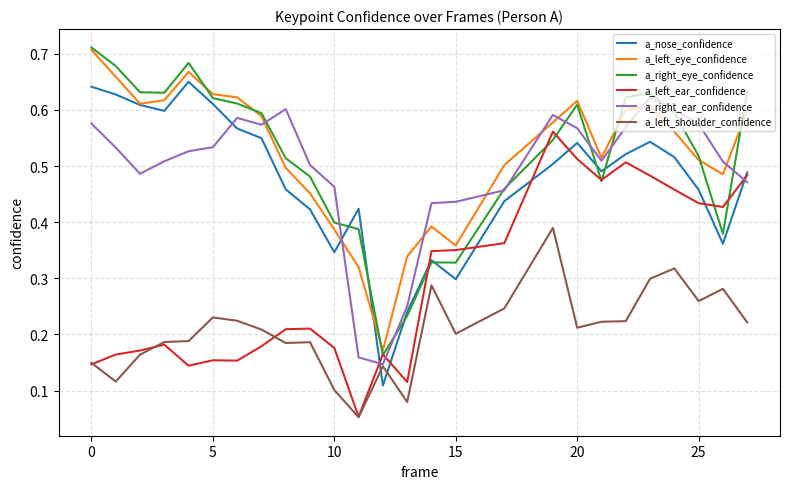

What is the minimum value shown in the chart?

0.1